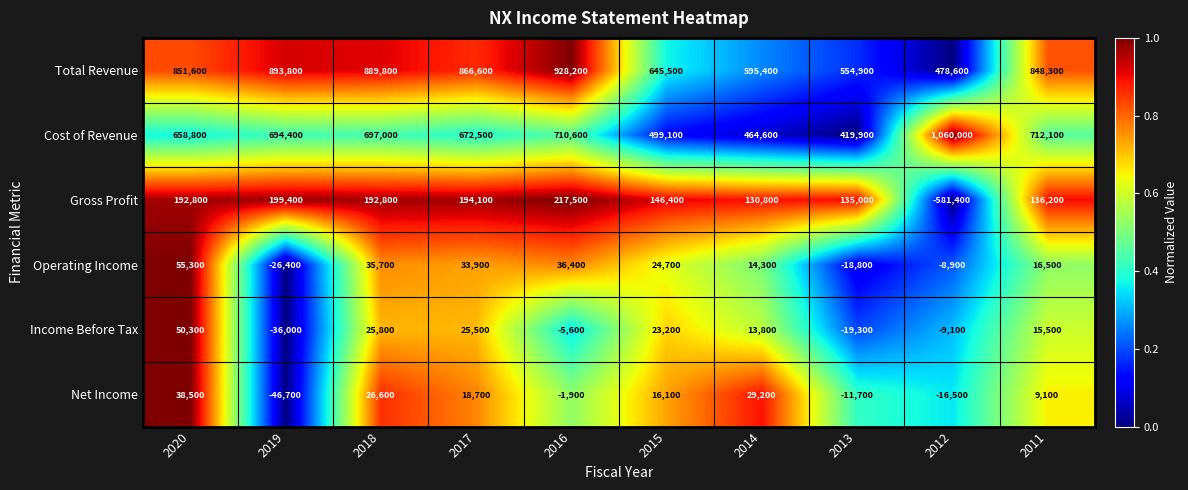

How many distinct data groups are displayed?

6